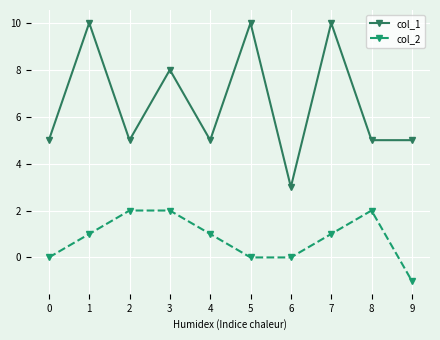

The col_1 series shows 2 at 3. True or false?

False